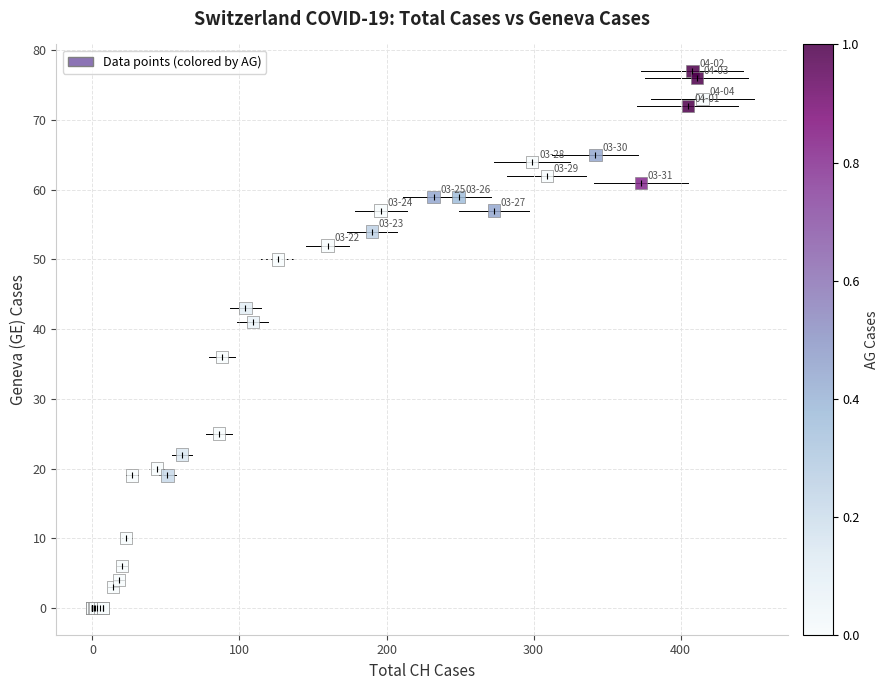

What Y value in the scatter plot is closest to 38?

36